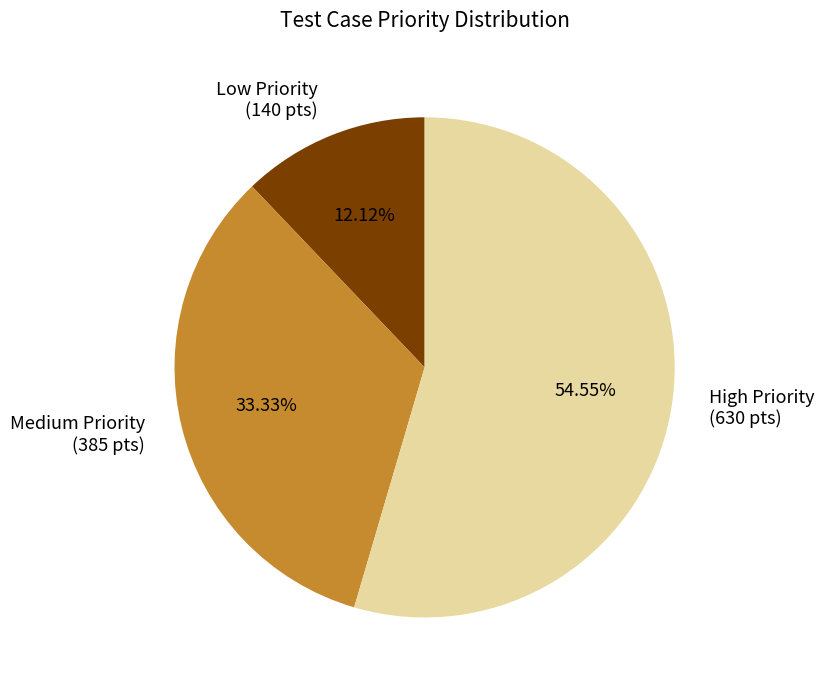

To the nearest percent, what is the average slice percentage?

33%